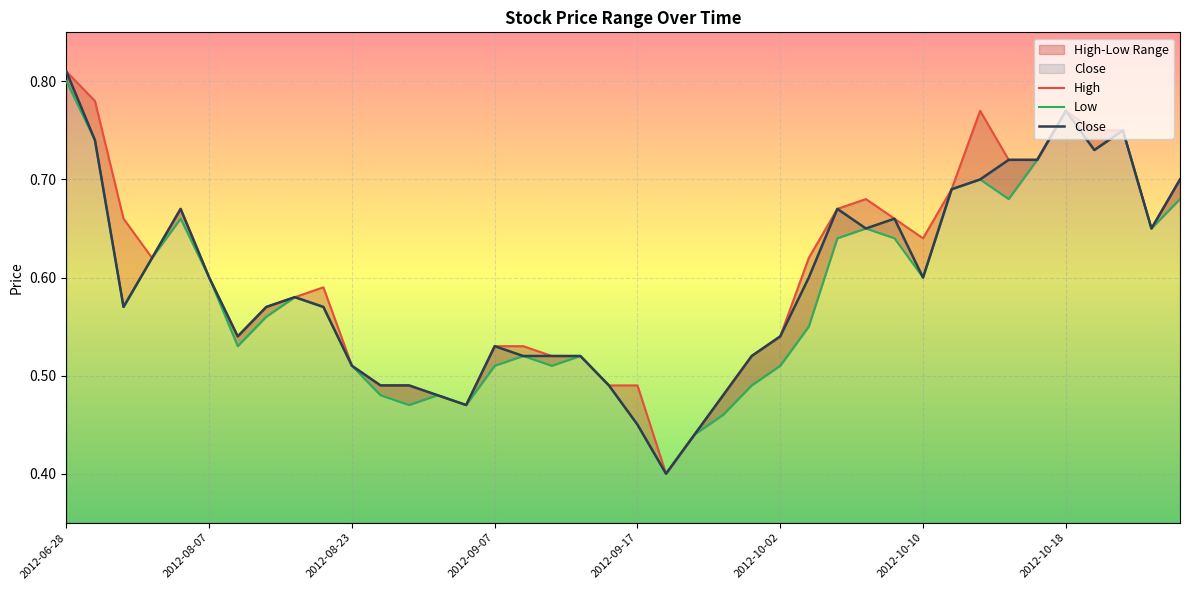

How many lines are shown in the chart?

3